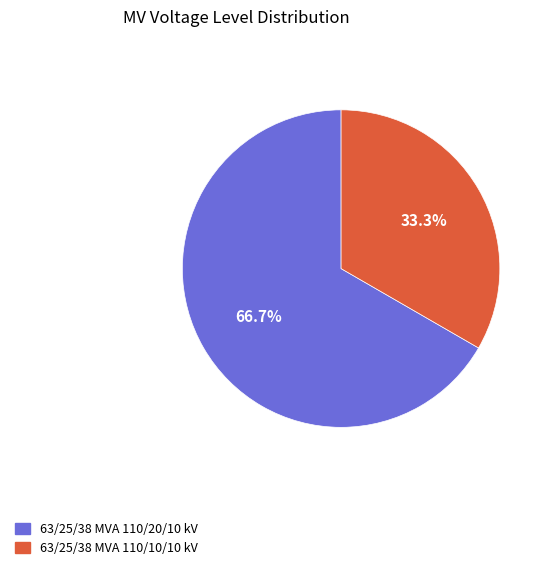

What is the smallest slice in the pie chart?

63/25/38 MVA 110/10/10 kV